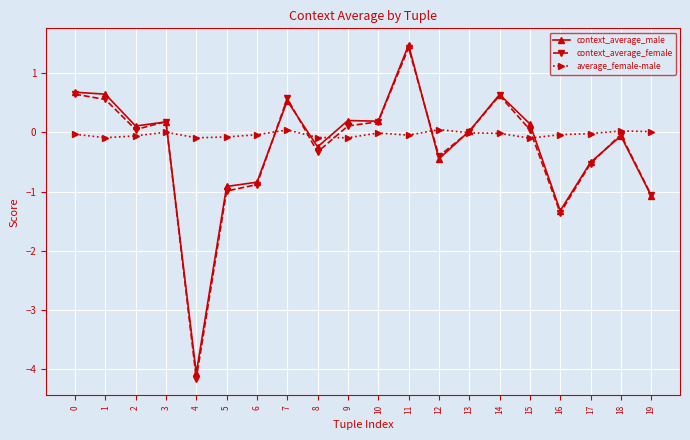

At which category is the sum across all series the highest?

11